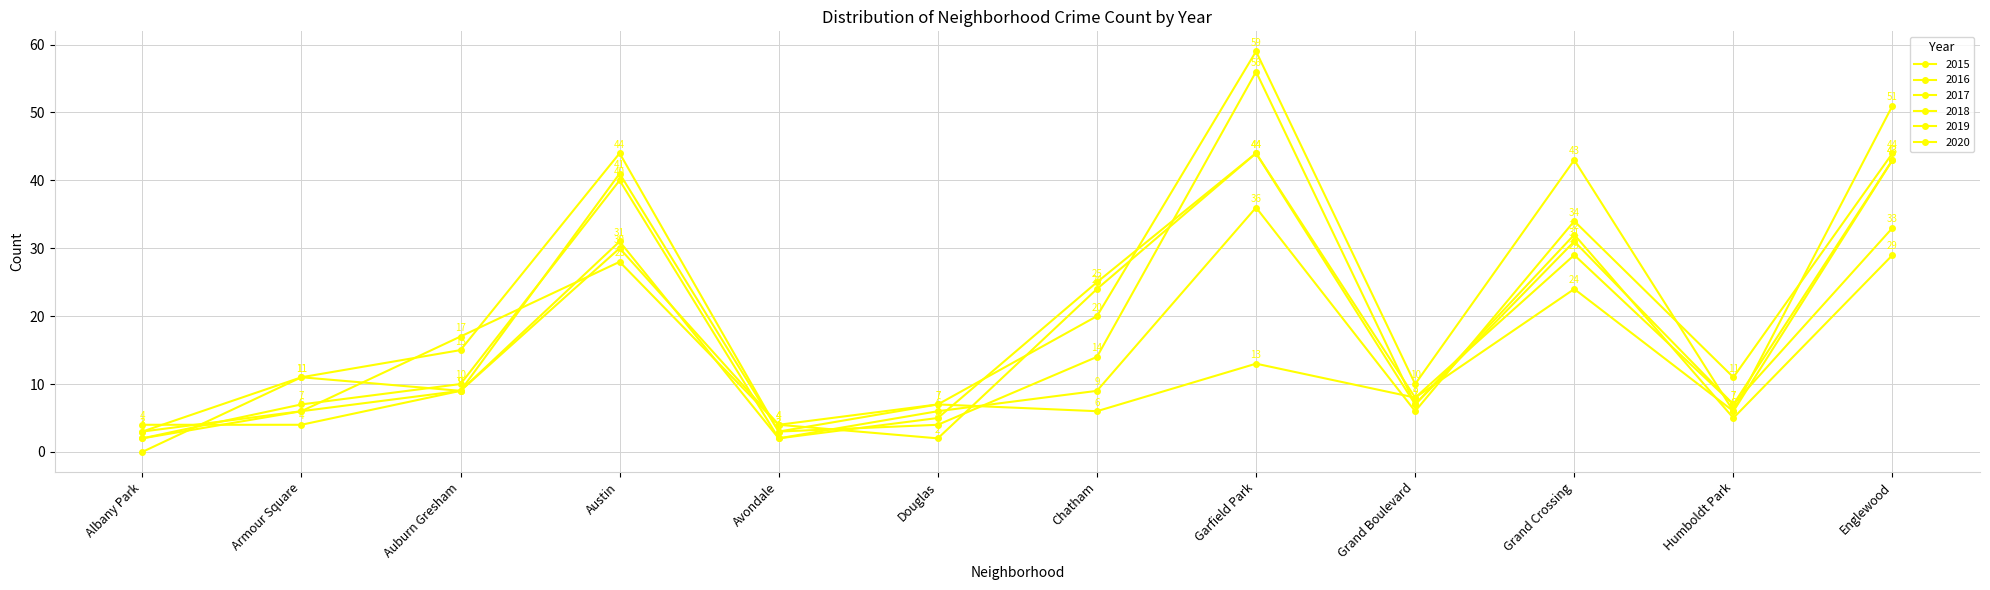

What is the spread (max minus min) of values at Armour Square?

7